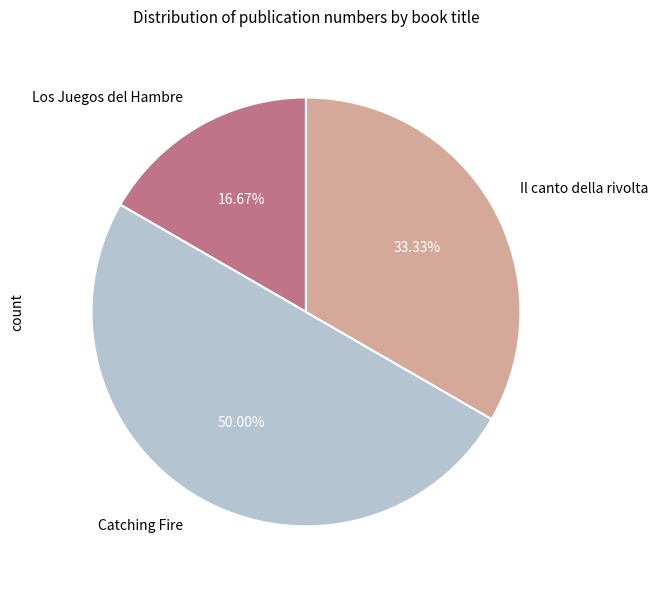

What percentage is the Los Juegos del Hambre slice, to the nearest percent?

17%